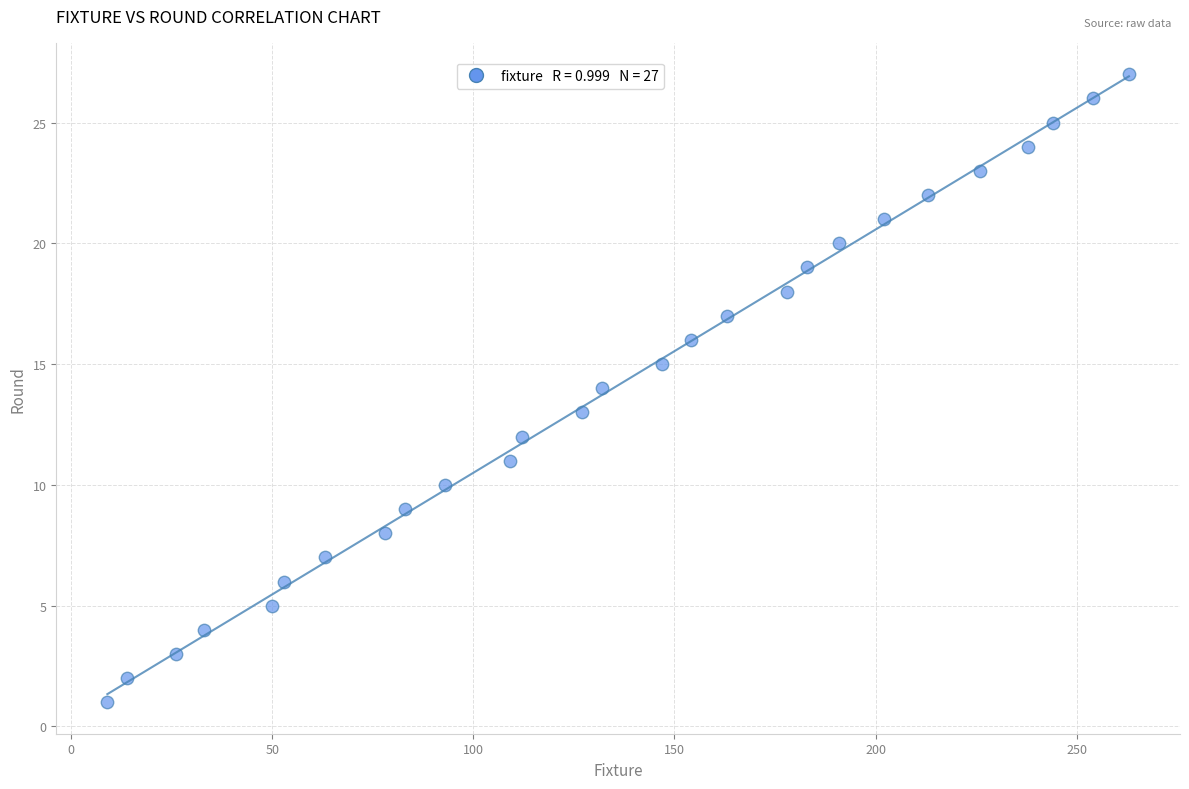

What is the range of X values (max minus min)?

254